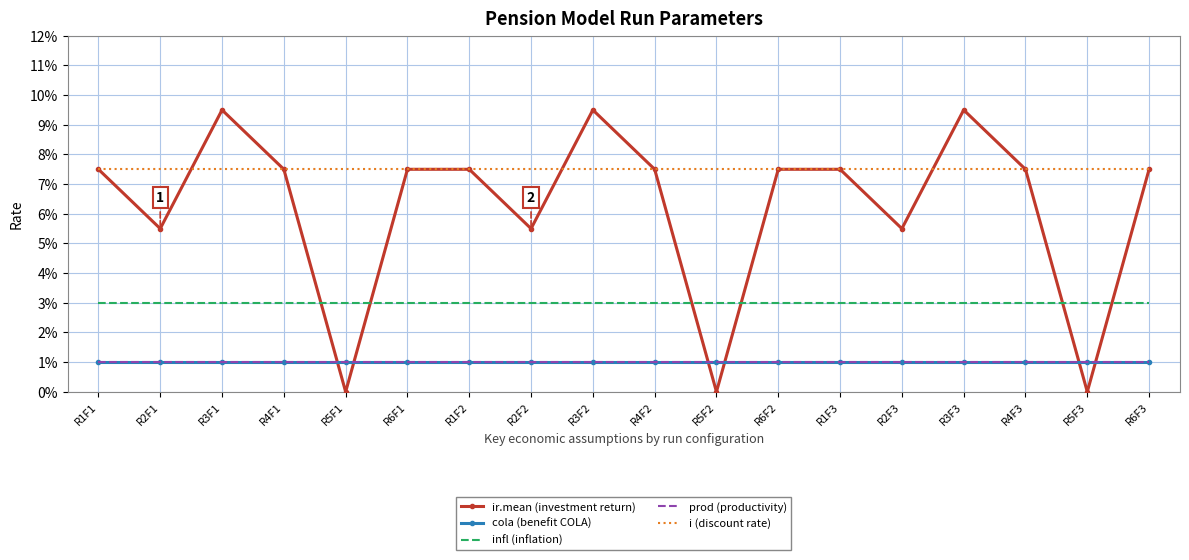

True or false: i (discount rate) and infl (inflation) intersect in this chart.

False